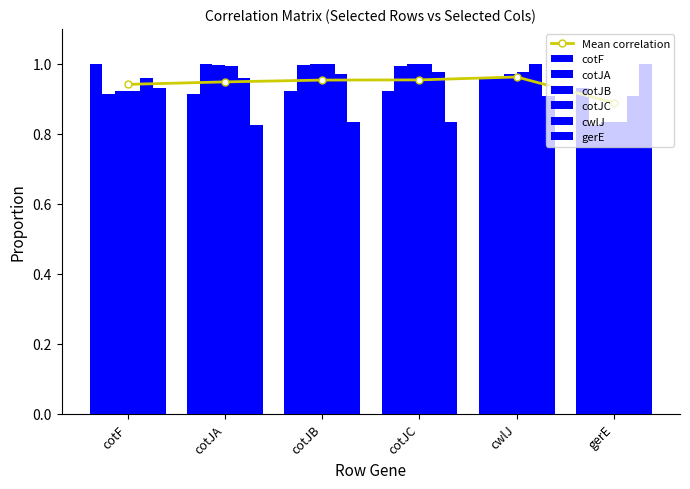

What is the label of the 3rd bar from the left?

cotJB